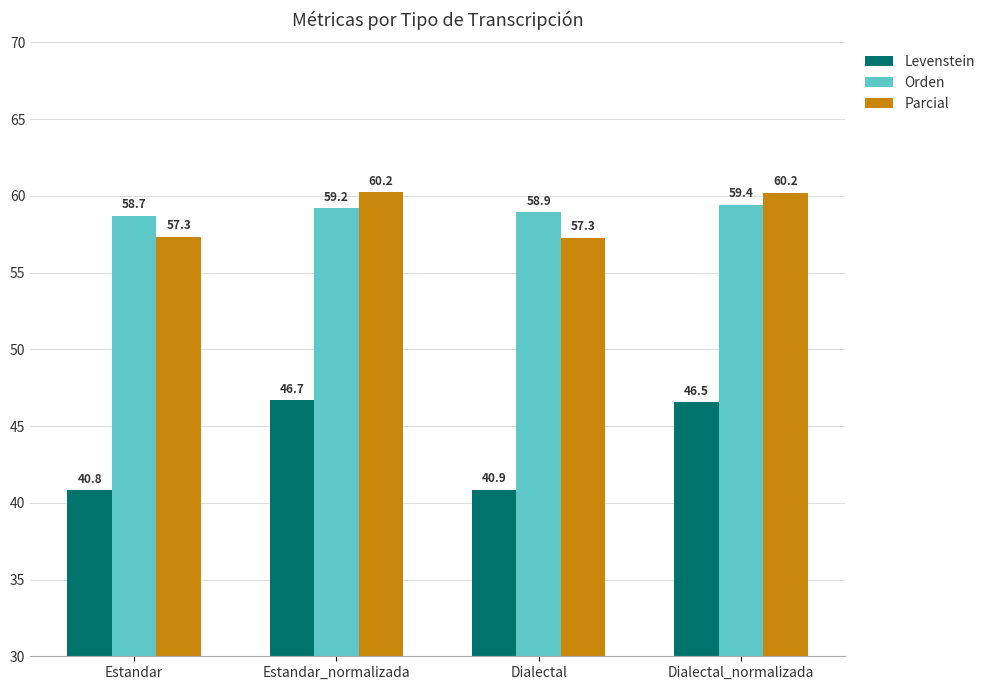

What is the label of the 4th bar from the right?

Estandar